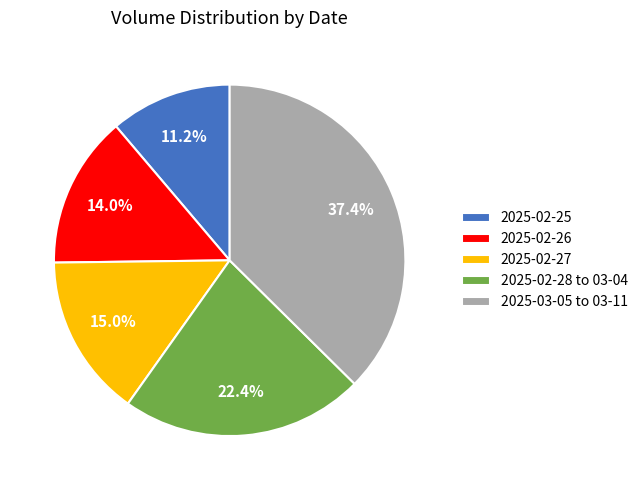

What is the ratio of the value at 2025-02-27 to the value at 2025-02-28 to 03-04?

0.7